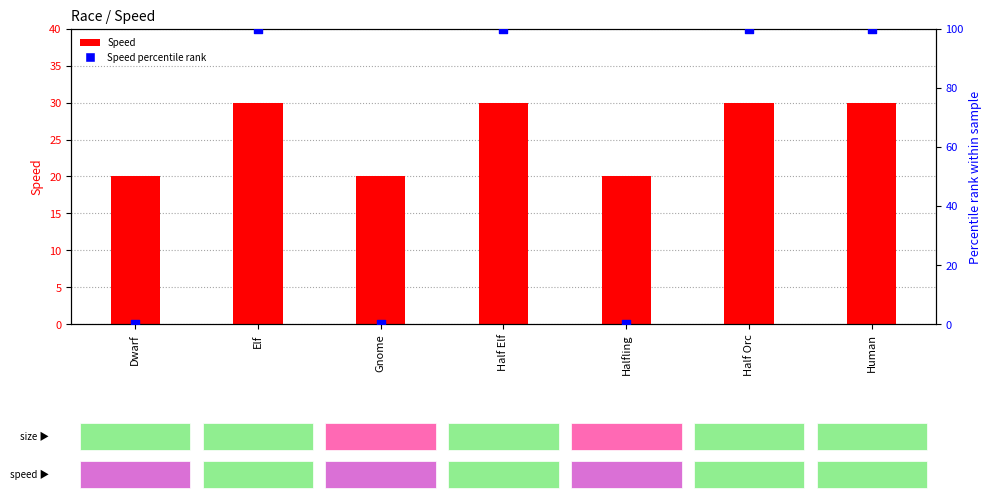

At which category is the sum across all series the highest?

Elf